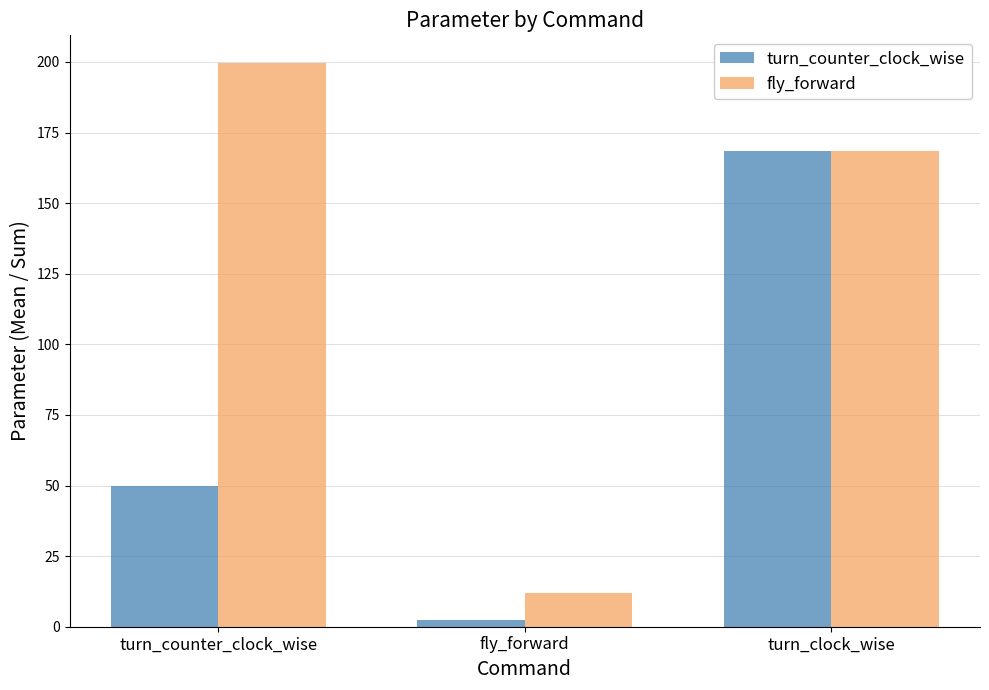

How many data points in turn_counter_clock_wise are less than 49?

1